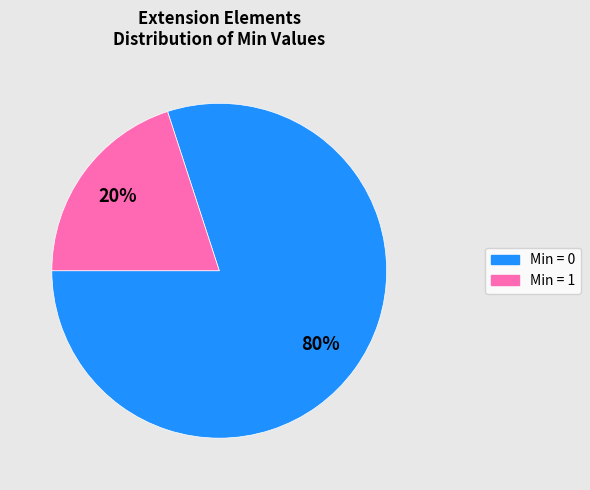

Combined, do Min = 1 and Min = 0 account for over 50%?

Yes